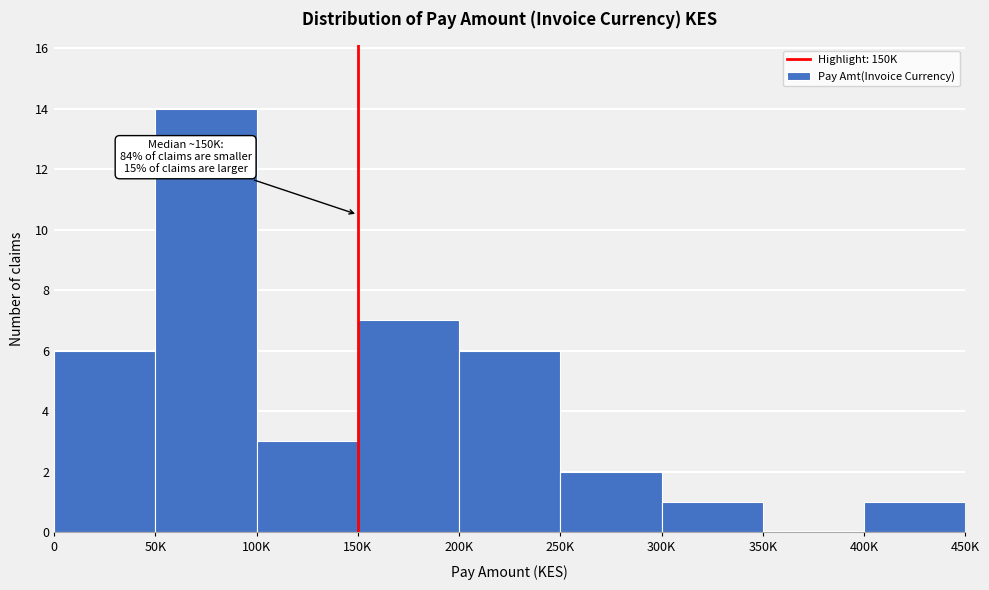

Reading left to right, transcribe all the data shown in this chart.

0=6	50K=14	100K=3	150K=7	200K=6	250K=2	300K=1	350K=0	400K=1